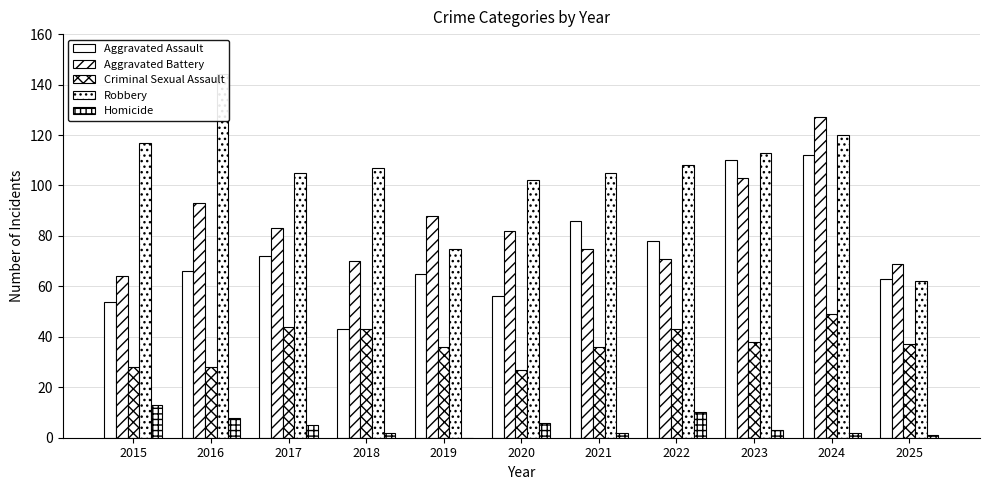

Reading left to right, list all the values displayed in this chart.

Aggravated Assault: 2015=54	2016=66	2017=72	2018=43	2019=65	2020=56	2021=86	2022=78	2023=110	2024=112	2025=63
Aggravated Battery: 2015=64	2016=93	2017=83	2018=70	2019=88	2020=82	2021=75	2022=71	2023=103	2024=127	2025=69
Criminal Sexual Assault: 2015=28	2016=28	2017=44	2018=43	2019=36	2020=27	2021=36	2022=43	2023=38	2024=49	2025=37
Robbery: 2015=117	2016=144	2017=105	2018=107	2019=75	2020=102	2021=105	2022=108	2023=113	2024=120	2025=62
Homicide: 2015=13	2016=8	2017=5	2018=2	2019=0	2020=6	2021=2	2022=10	2023=3	2024=2	2025=1